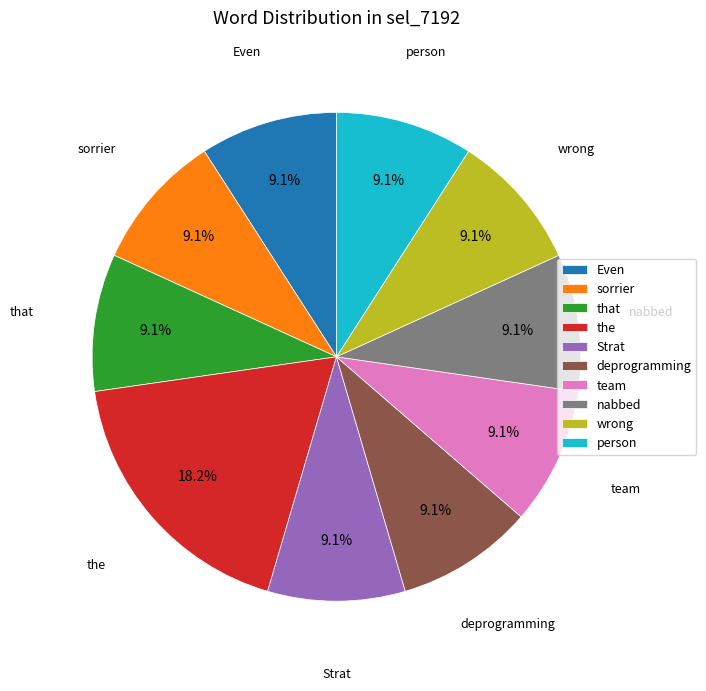

How many segments does this pie chart have?

10